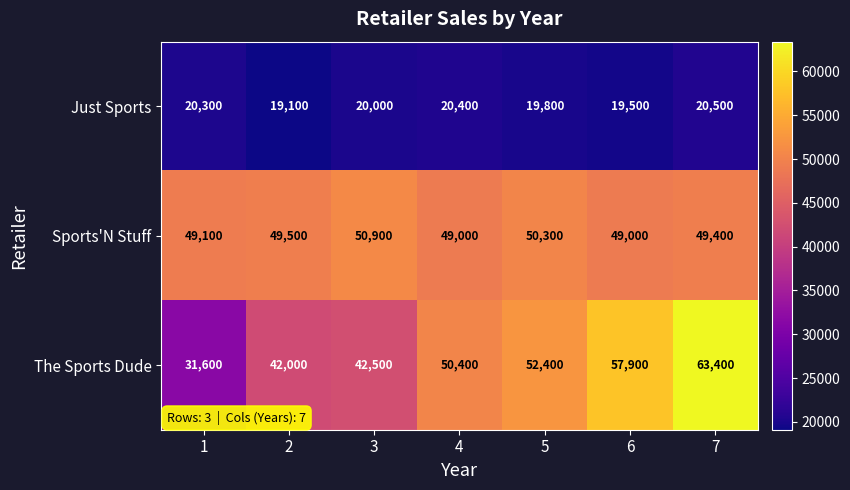

Is it true that Sports'N Stuff equals 86453 at 2?

False